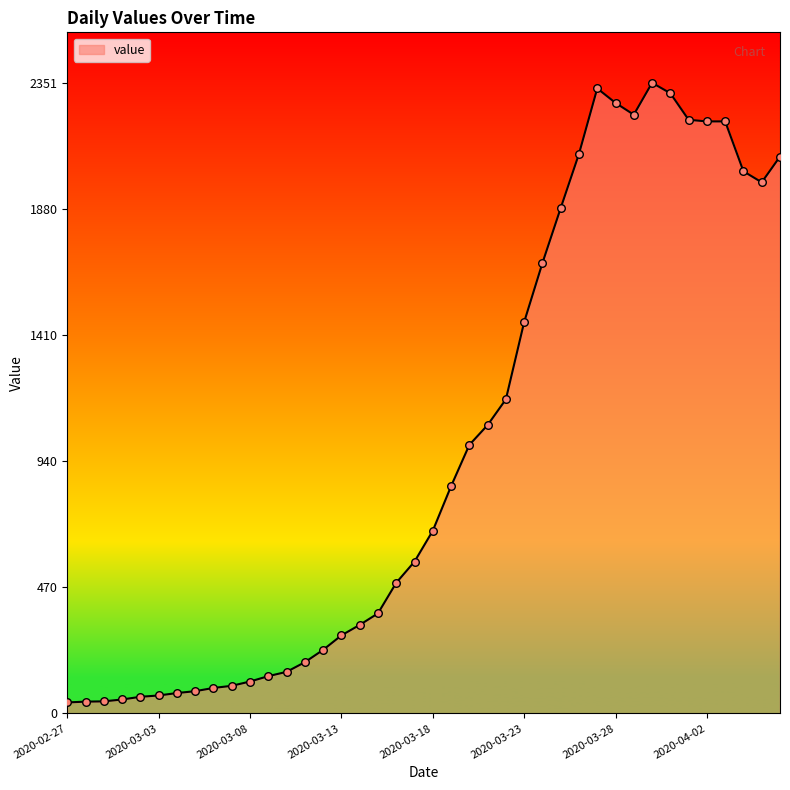

What is the maximum value shown in the chart?

2351